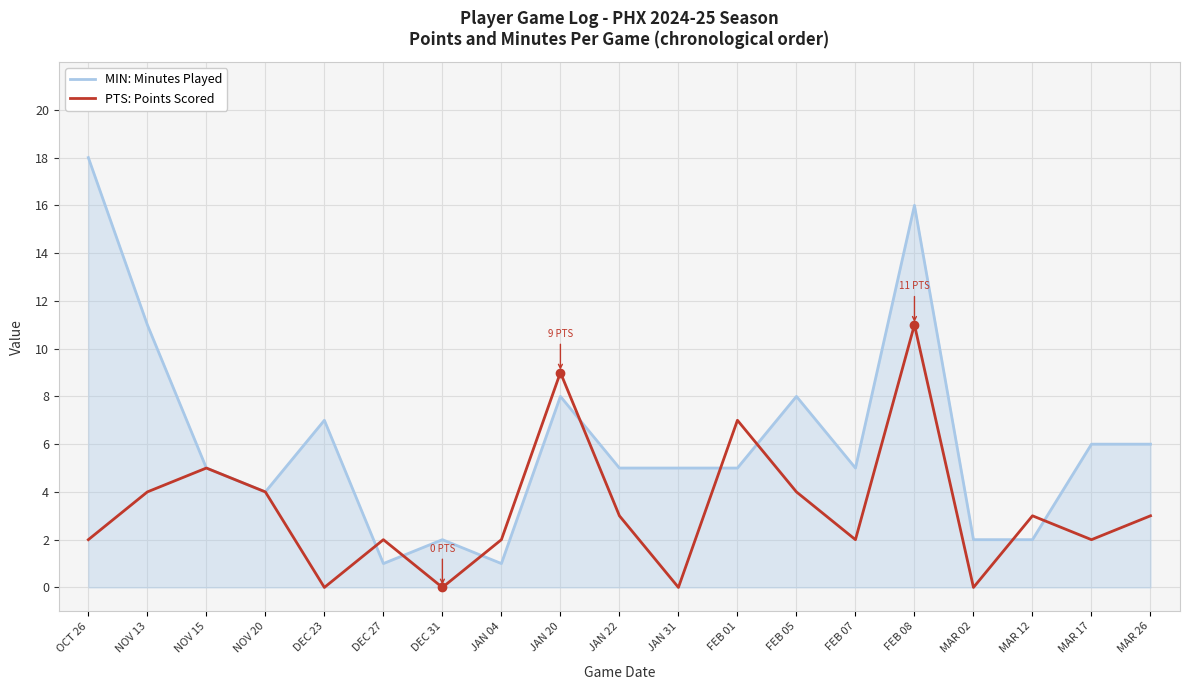

Between JAN 20 and MAR 26, which series saw the biggest shift?

PTS: Points Scored